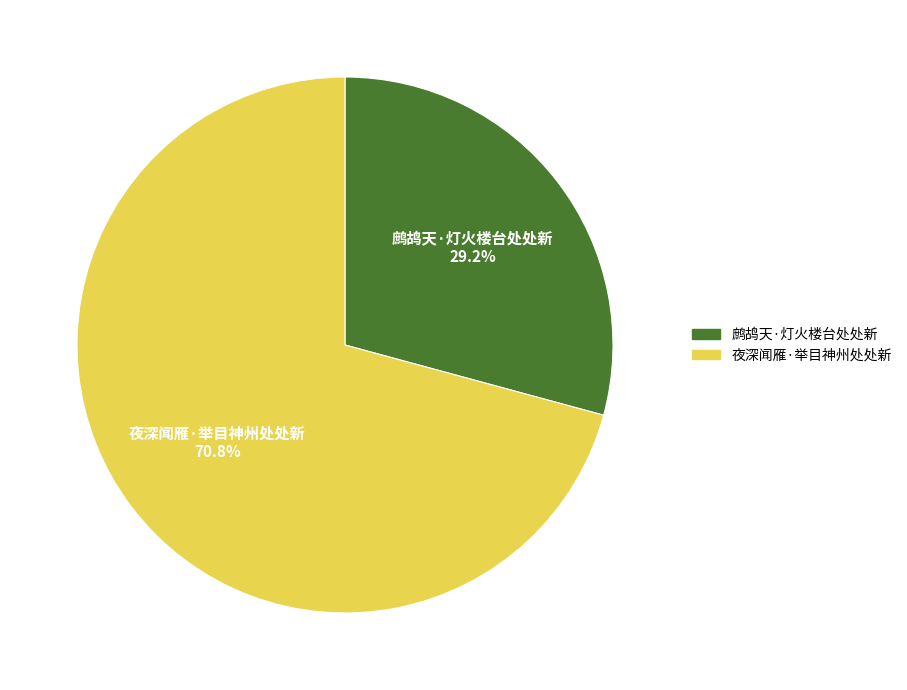

True or false: 夜深闻雁·举目神州处处新 accounts for 71% of the total.

True